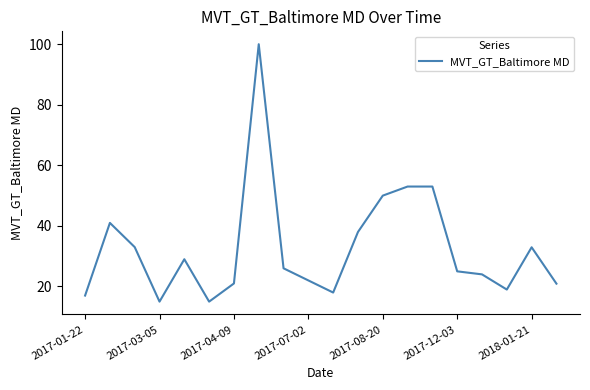

What is the maximum value shown in the chart?

100.0